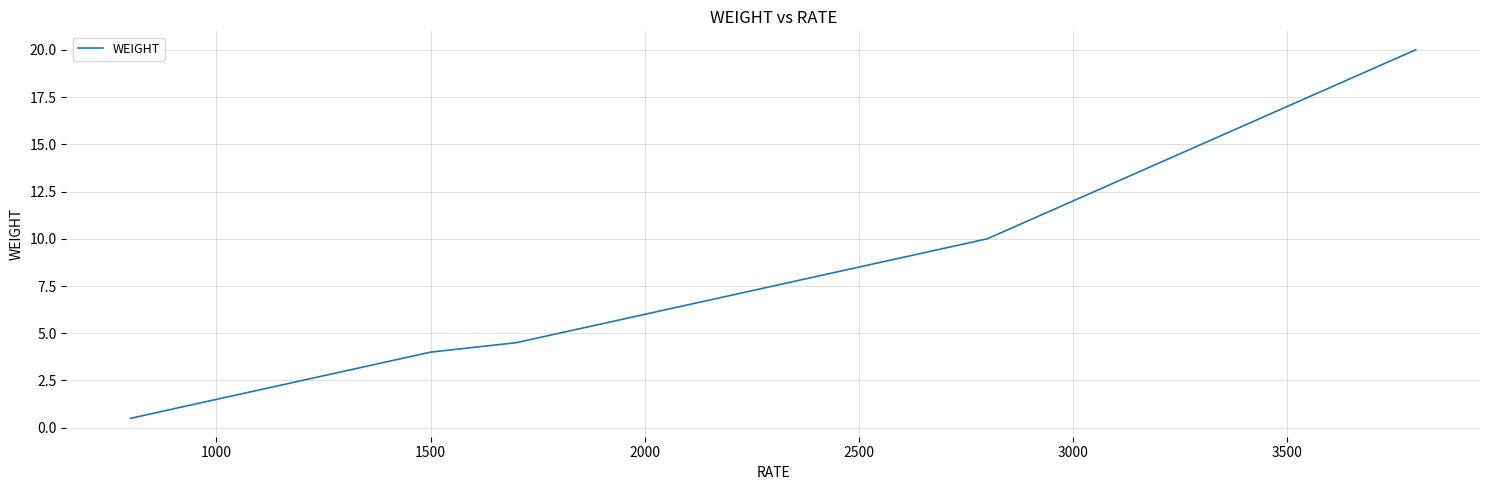

What is the greatest value displayed?

20.0